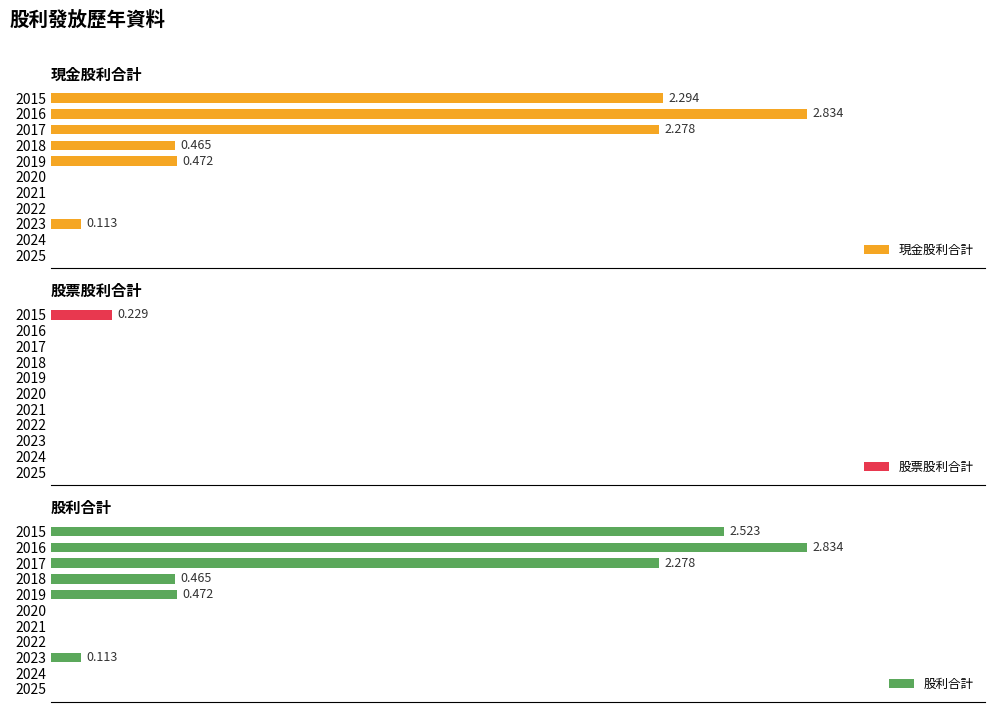

Which series has the largest range (max minus min)?

現金股利合計